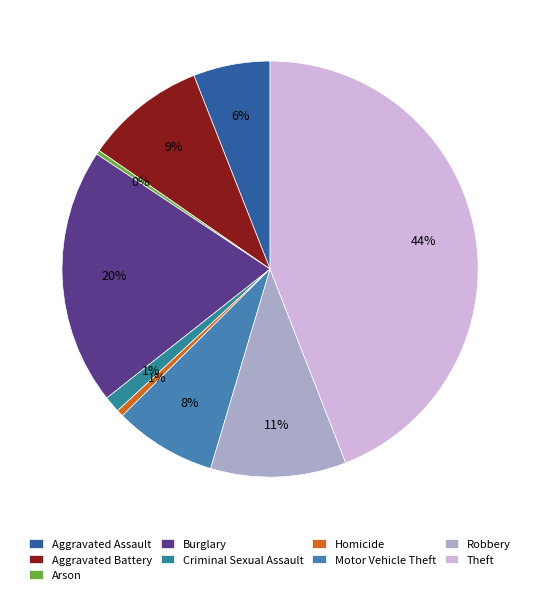

Rank the categories by value from highest to lowest.

Theft, Burglary, Robbery, Aggravated Battery, Motor Vehicle Theft, Aggravated Assault, Criminal Sexual Assault, Homicide, Arson